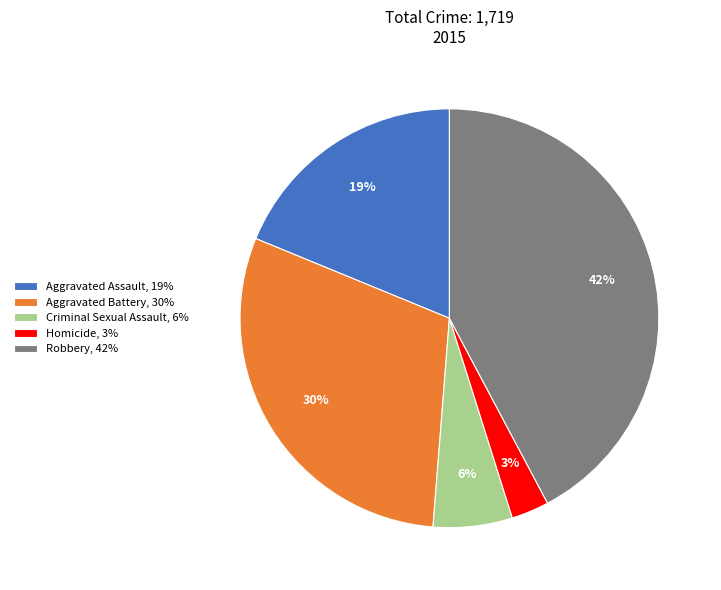

What percentage is the Robbery slice, to the nearest percent?

42%